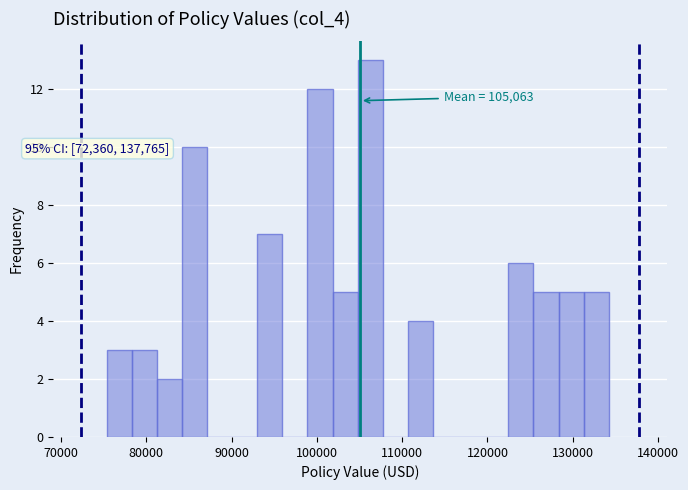

Around what value on the x-axis is the tallest bar? Give the approximate position of its centre, as read against the axis.

106000